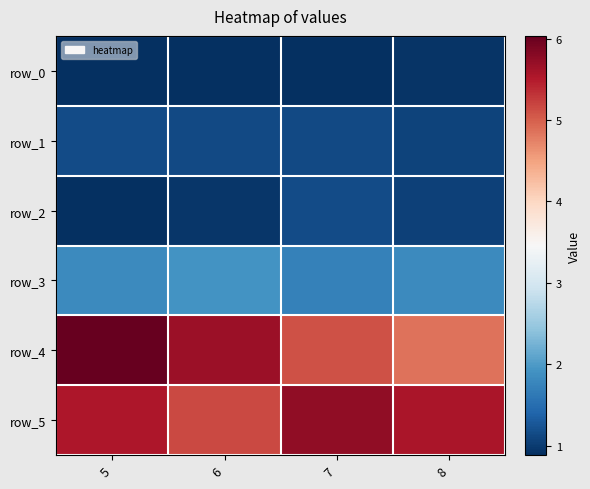

What is the maximum value for row_2?

1.1